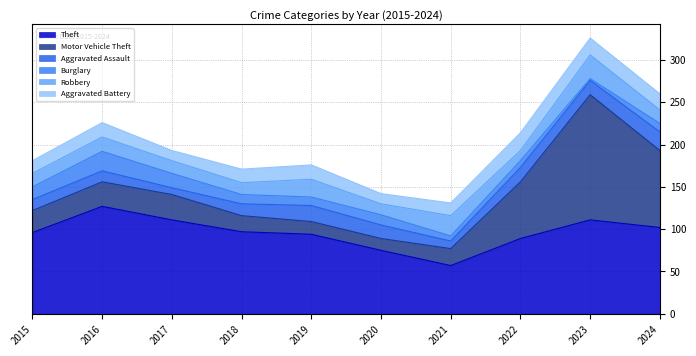

How many distinct data groups are displayed?

6